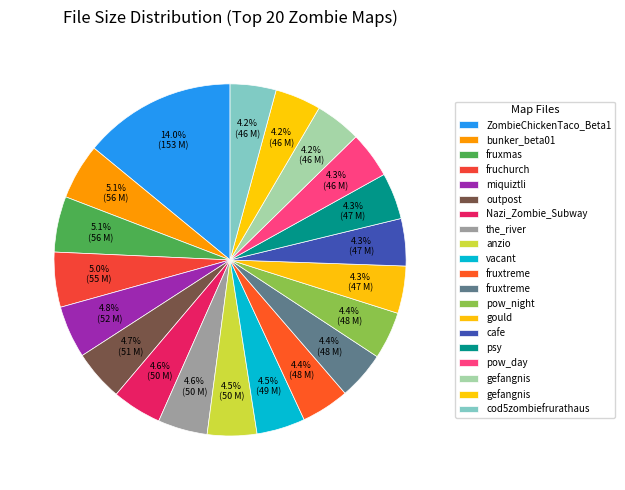

Count the number of slices in the pie.

20